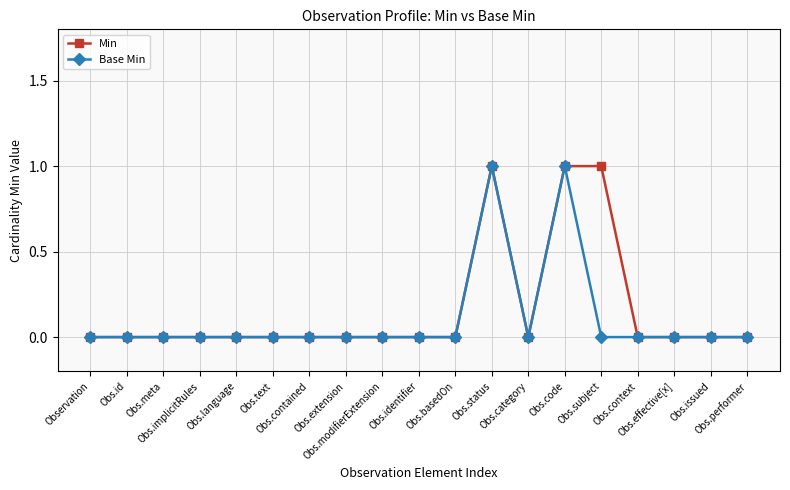

What is the difference between the second highest and minimum values in the Base Min series?

1